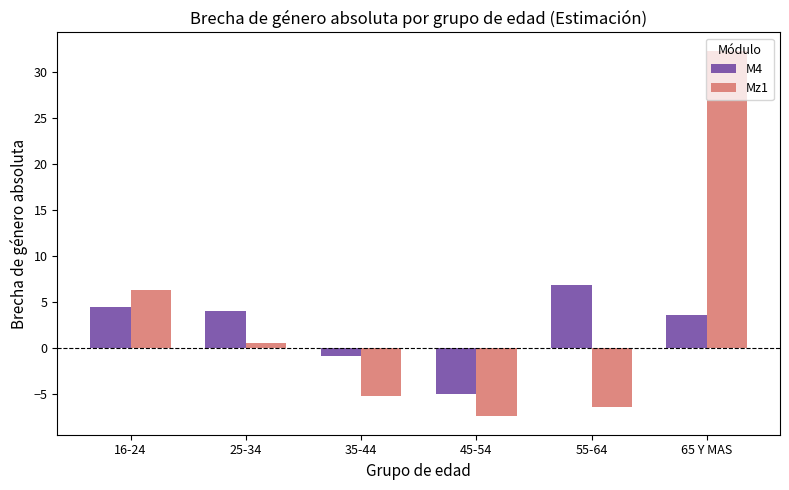

What is the value of the M4 bar at the 3rd from the left?

-0.8